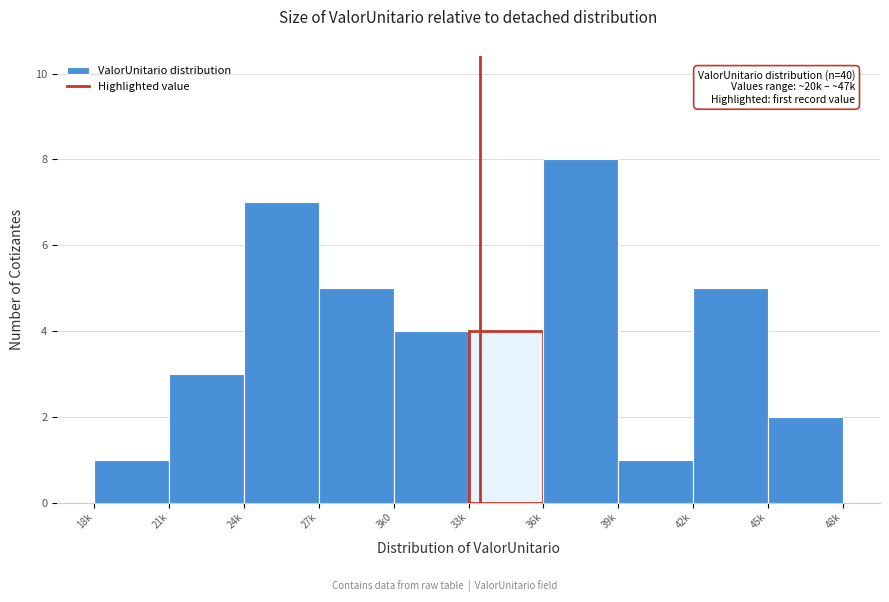

Reading right to left, transcribe all the data shown in this chart.

2	5	1	8	4	4	5	7	3	1